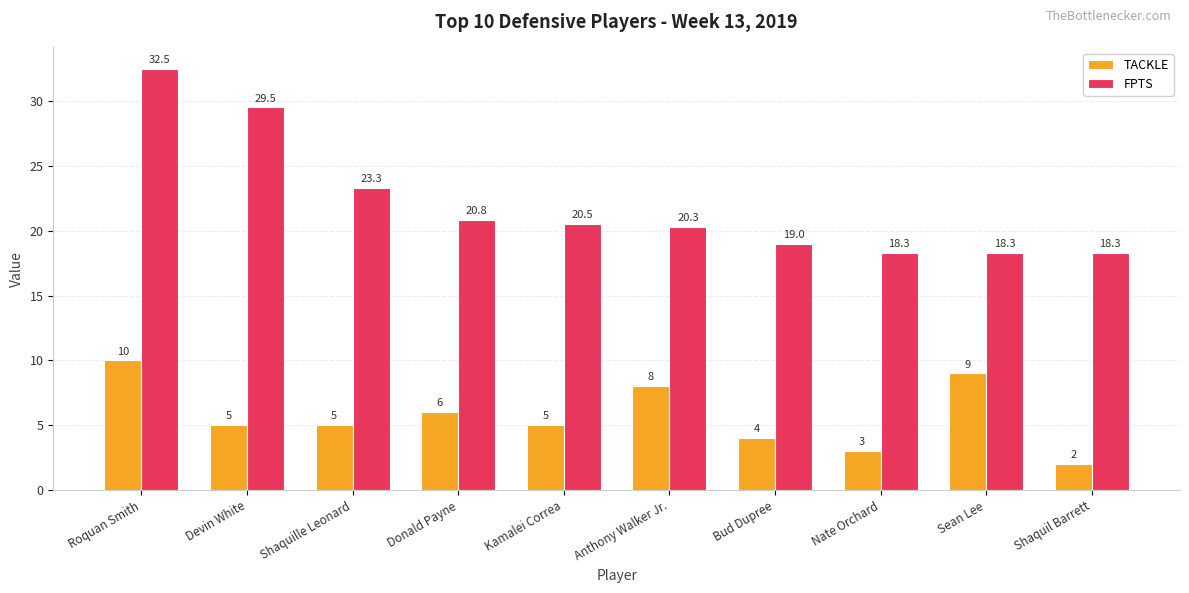

How many bars are there in total?

20